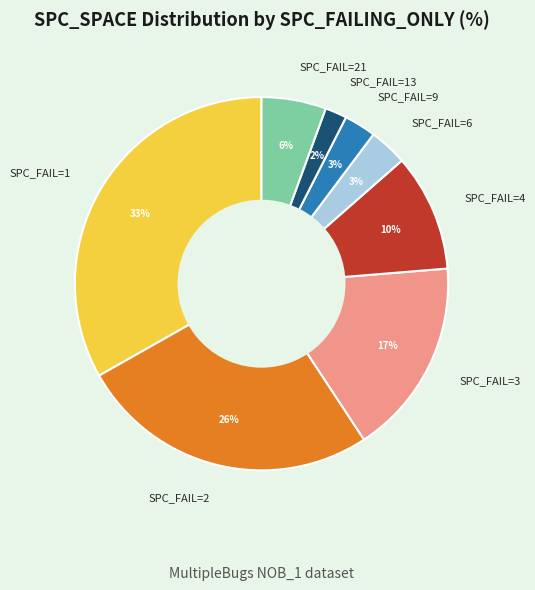

Count the number of slices in the pie.

8